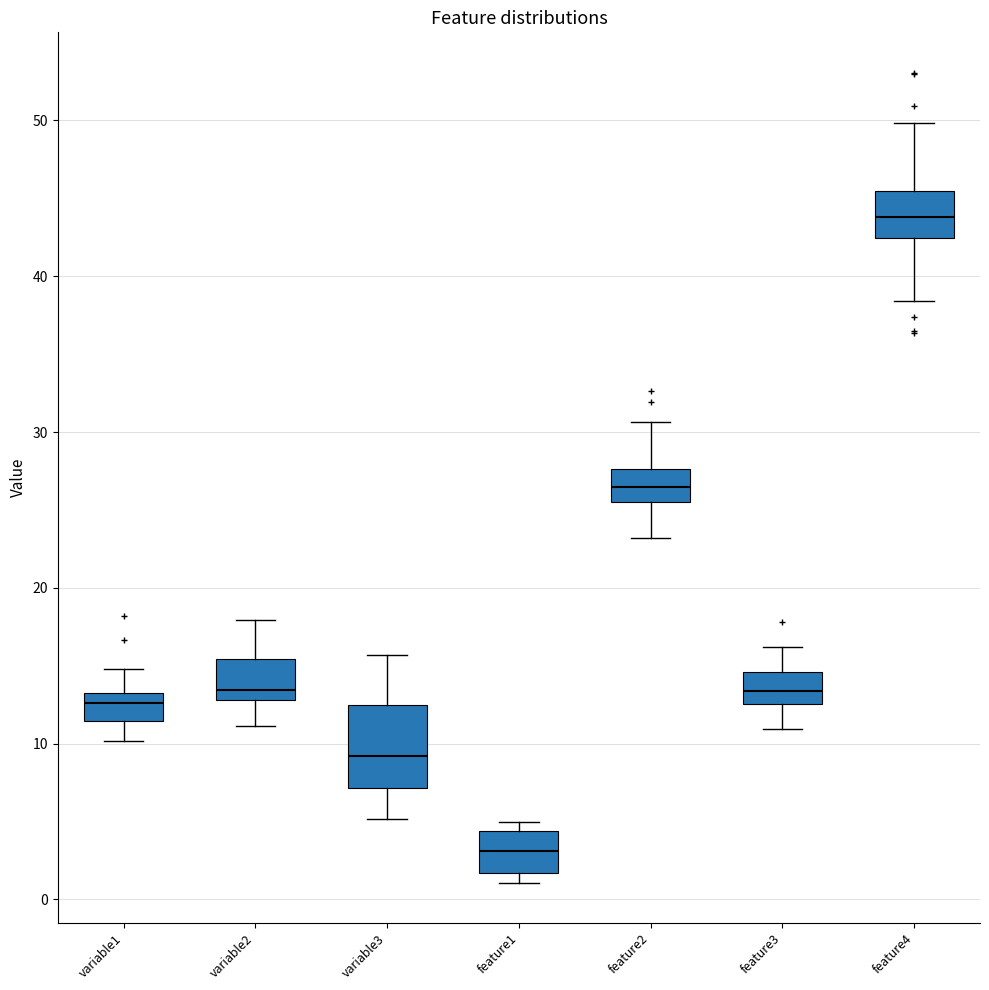

Reading left to right, read every box against the y-axis: the position of its median line, the range the box covers, and the ends of its whiskers. The values are not printed on the chart, so give them approximately, as read against the axis.

variable1: median 13 (inside the box), box 11 to 13, whiskers 10 to 15
variable2: median 13 (just above the box's lower edge), box 13 to 15, whiskers 11 to 18
variable3: median 9, box 7 to 12, whiskers 5 to 16
feature1: median 3, box 2 to 4, whiskers 1 to 5
feature2: median 26 (inside the box), box 26 to 28, whiskers 23 to 31
feature3: median 13 (inside the box), box 13 to 15, whiskers 11 to 16
feature4: median 44, box 42 to 45, whiskers 38 to 50